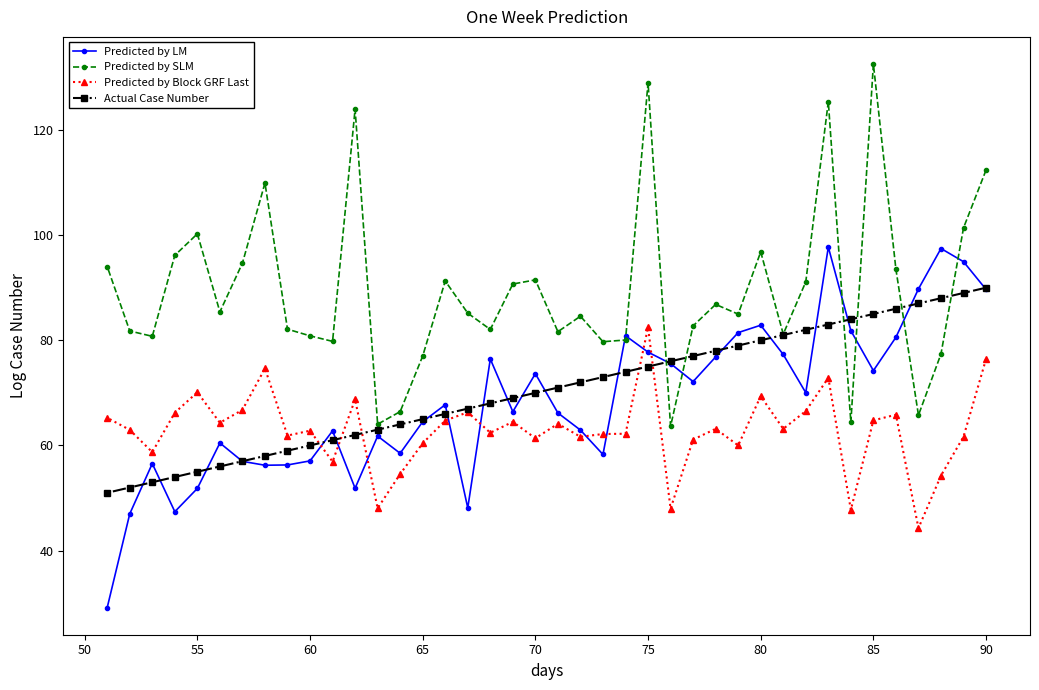

What is the lowest value of the Predicted by SLM series?

63.6